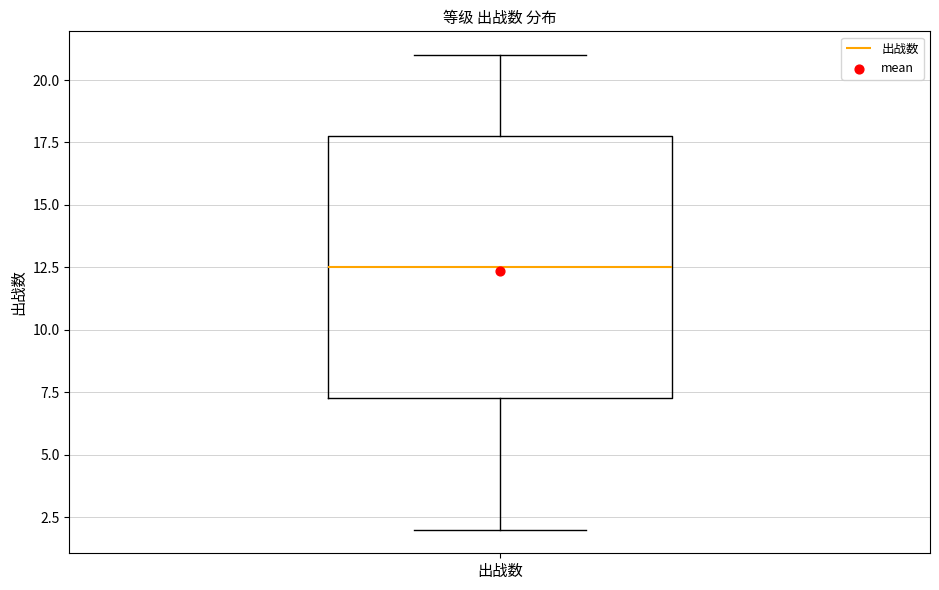

Read this box plot against the y-axis: the position of the median line, the range covered by the box, and the ends of both whiskers. The values are not printed on the chart, so give them approximately, as read against the axis.

median 12.5, box 7.5 to 18.0, whiskers 2.0 to 21.0